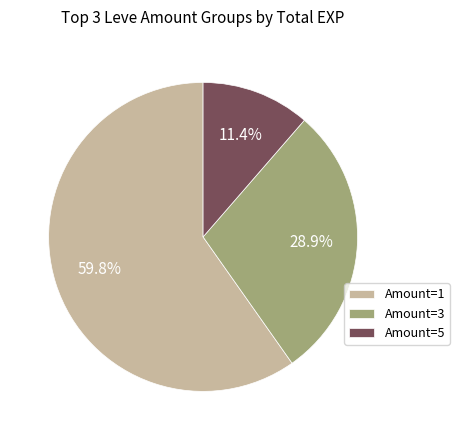

How many slices are in this pie chart?

3